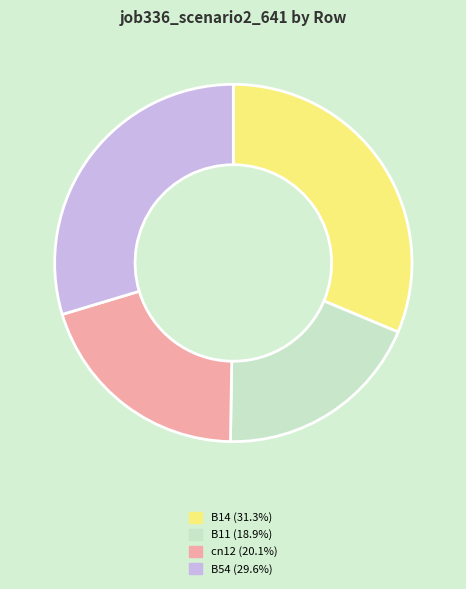

Is there a majority slice in this chart?

No